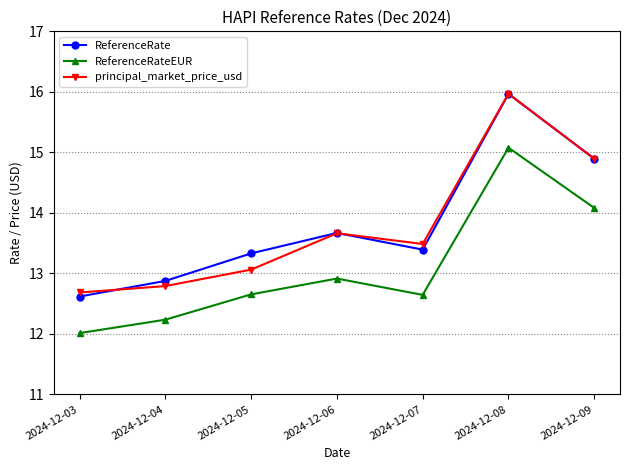

True or false: ReferenceRateEUR and principal_market_price_usd cross at least once.

False